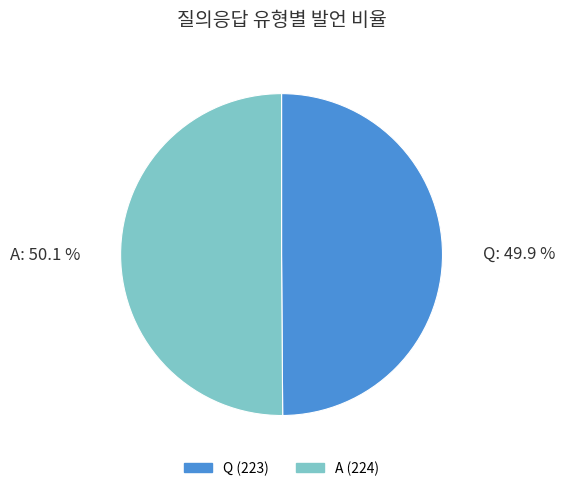

Approximately how many times larger is the value at A compared to Q?

1.0